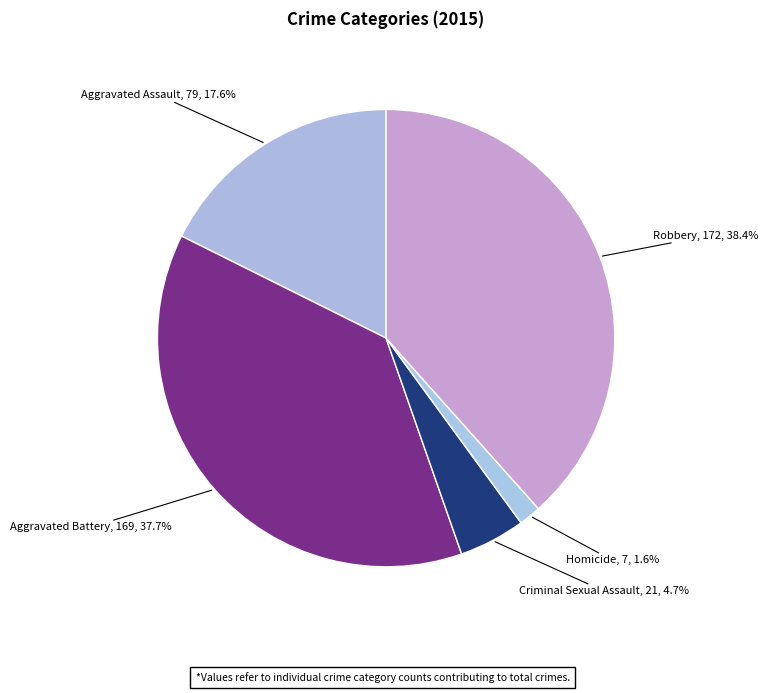

What is the ratio of the value at Robbery to the value at Criminal Sexual Assault?

8.2